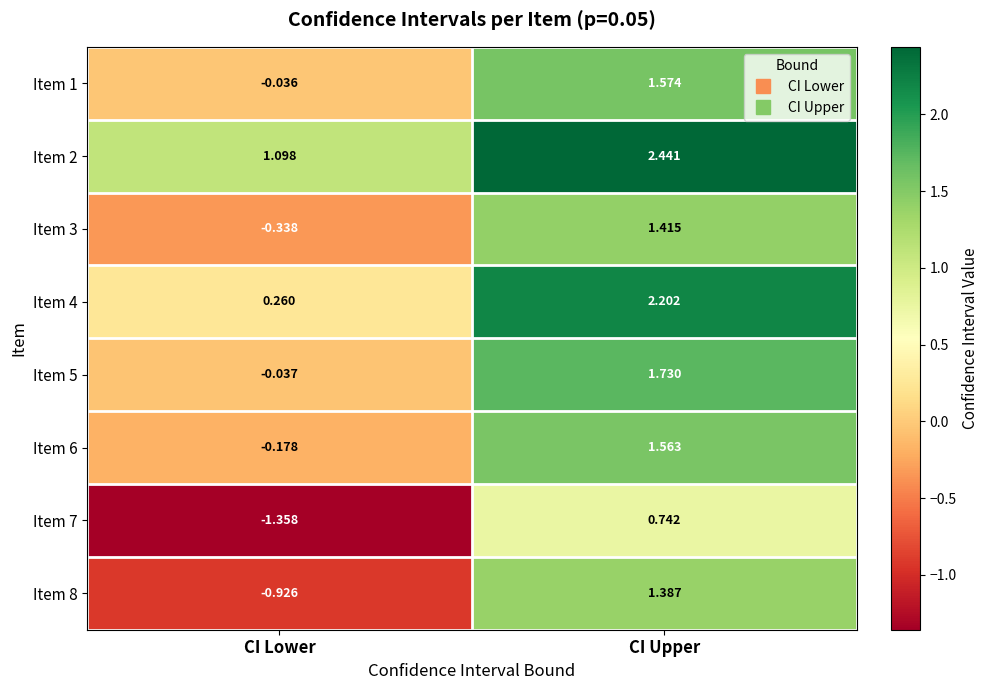

At which category is the sum across all series the highest?

CI Upper